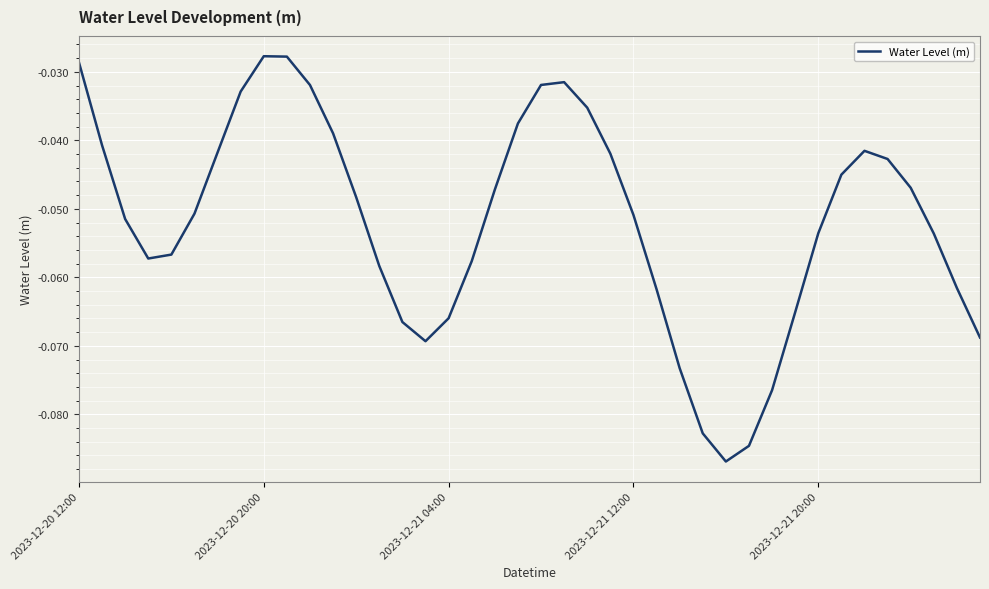

What is the difference between the second highest and second lowest values?

0.1